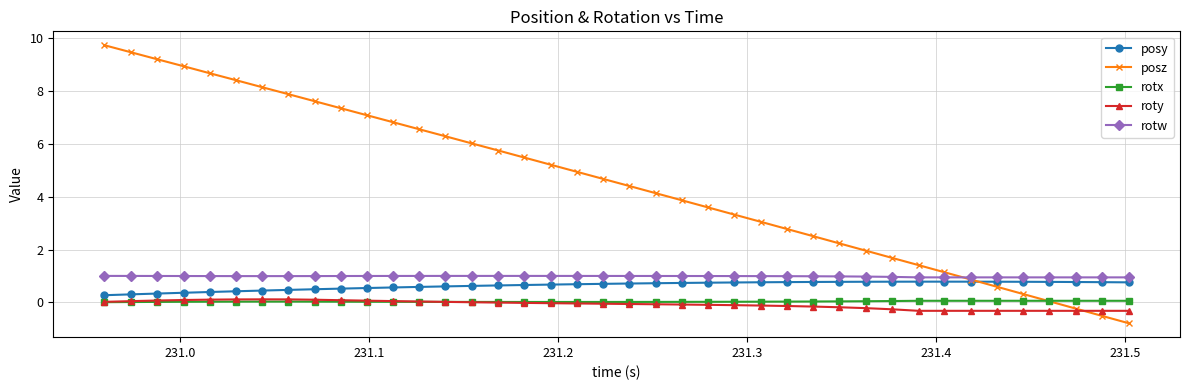

Count the number of data series in this chart.

5